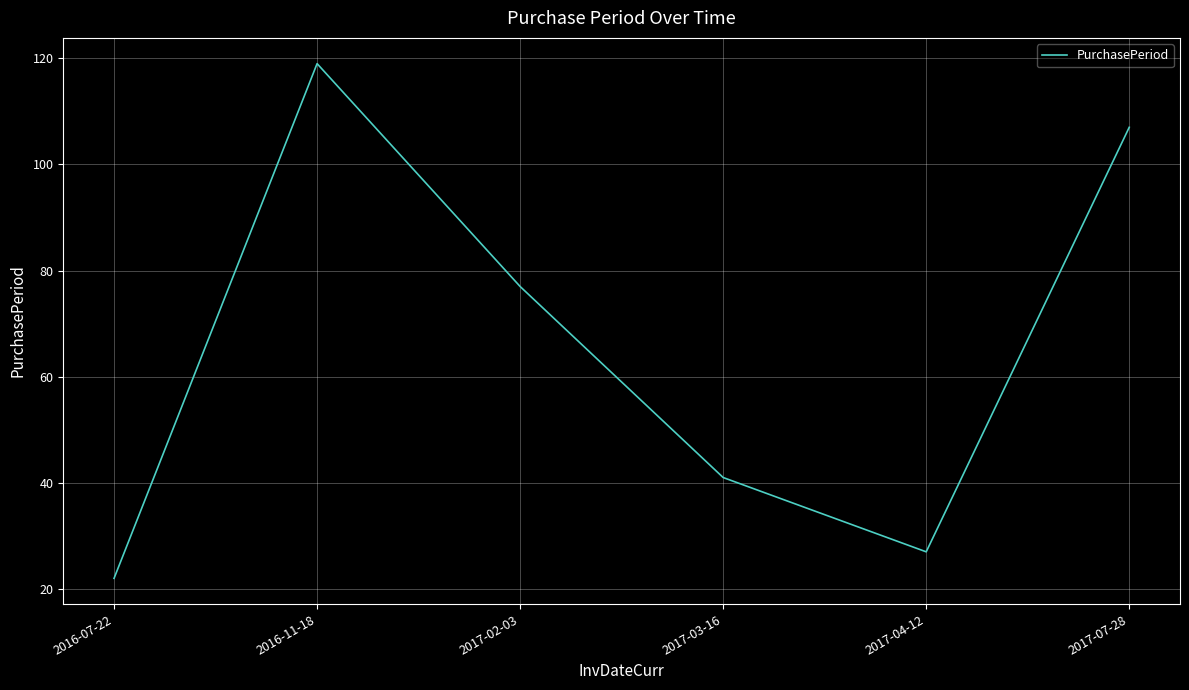

Does the chart display data point markers on the line(s)?

No